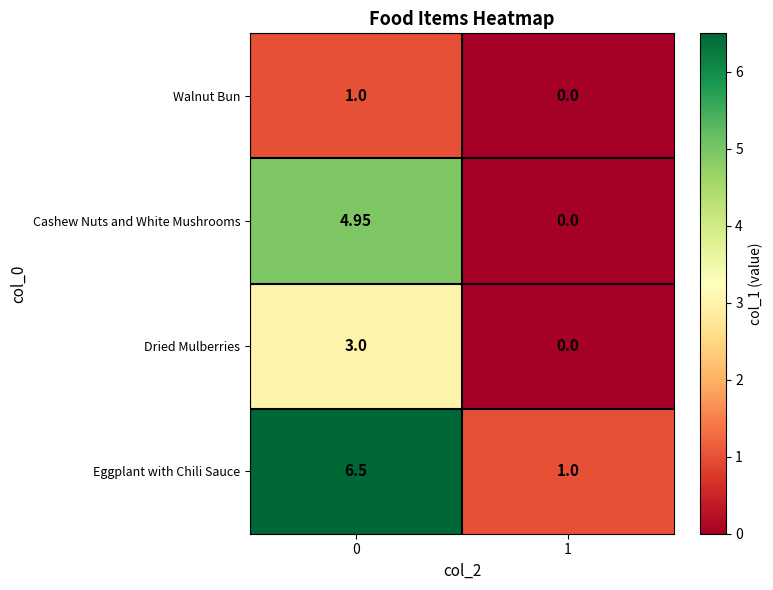

Rank the series at 0 from highest to lowest value.

Eggplant with Chili Sauce, Cashew Nuts and White Mushrooms, Dried Mulberries, Walnut Bun